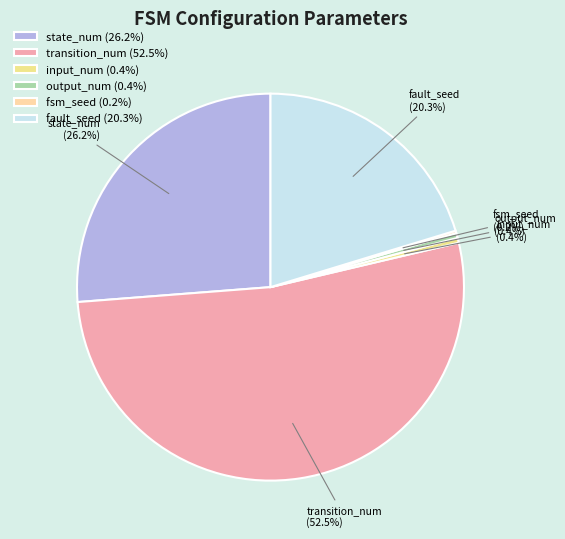

Between input_num and fault_seed, which is larger?

fault_seed